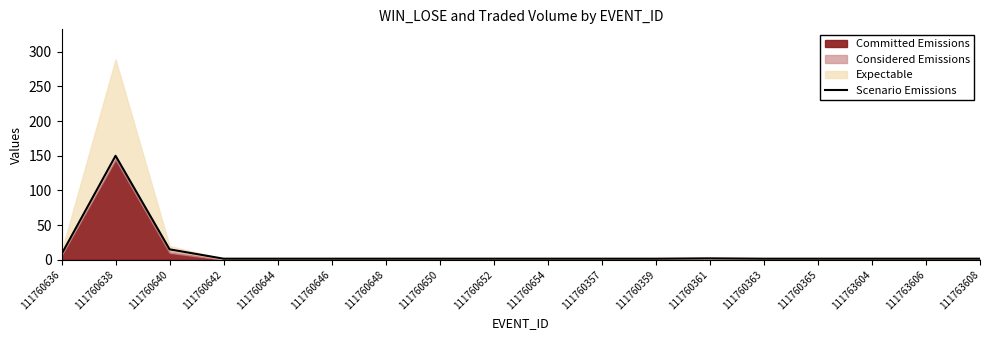

What is the label of the 2nd point from the left?

111760638